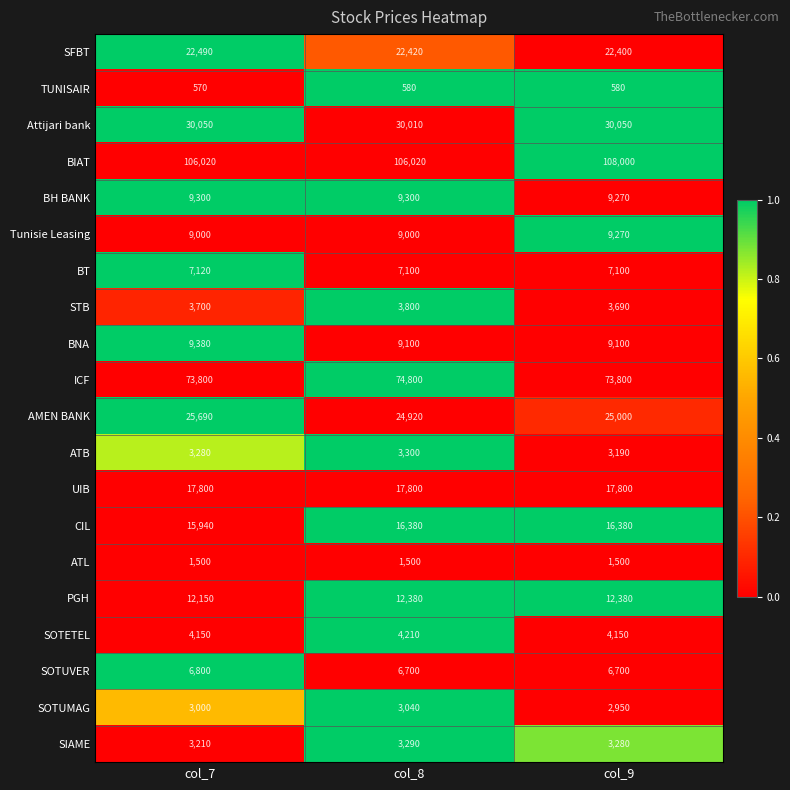

What is the sum of the STB values at col_7 and col_9?

7390